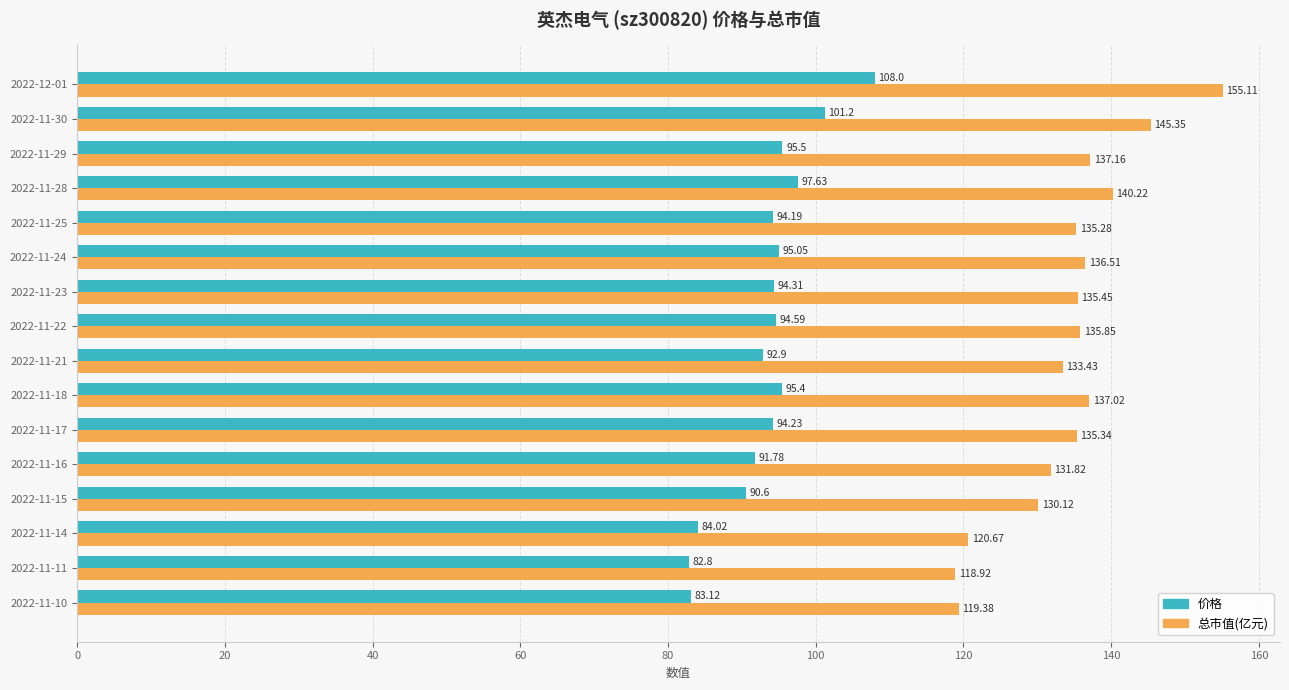

Is the value of 价格 at 2022-11-23 greater than the value of 总市值(亿元) at 2022-11-24?

No